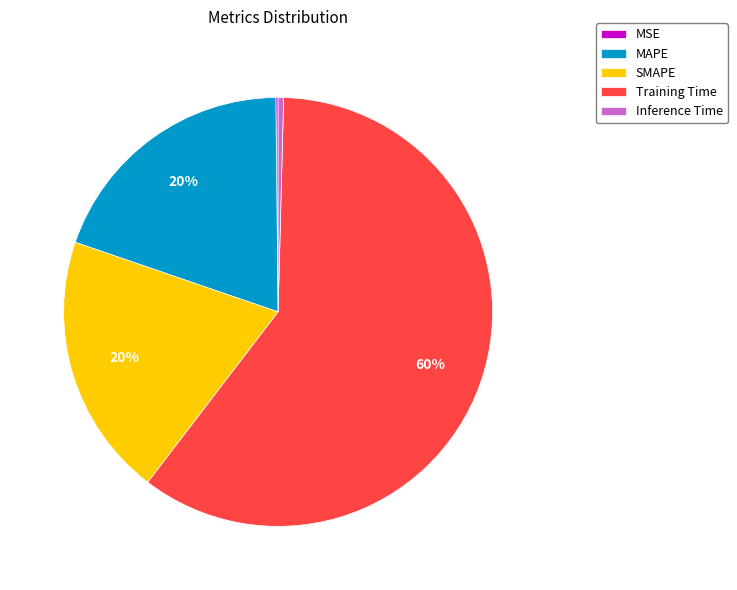

Which category has the biggest portion of the pie?

Training Time